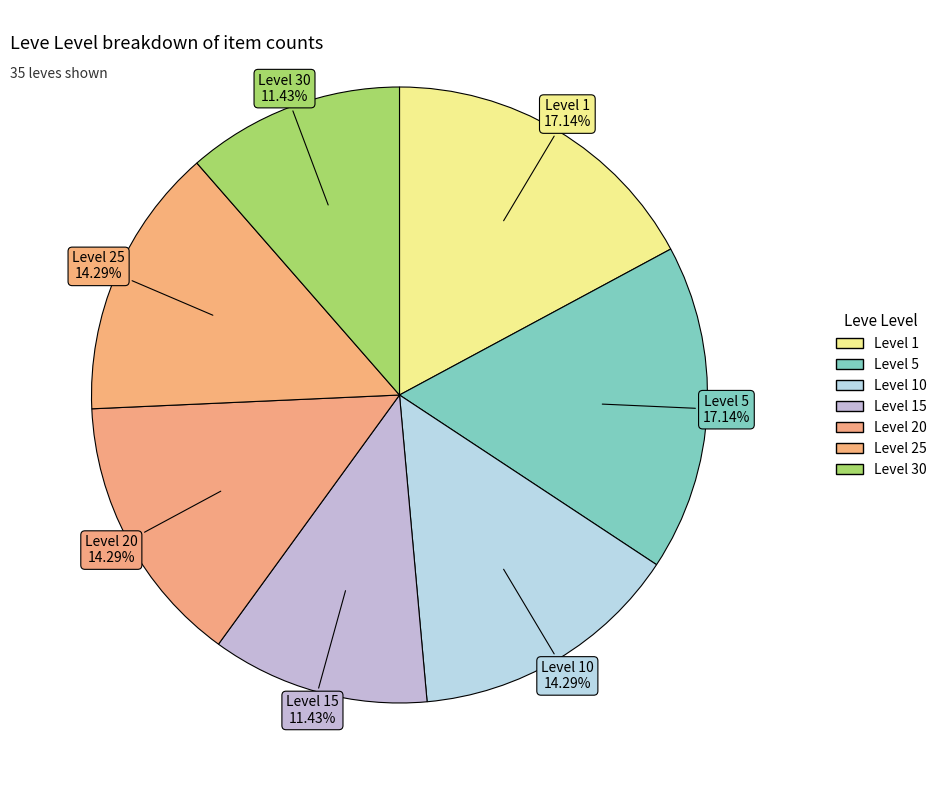

How many segments does this pie chart have?

7